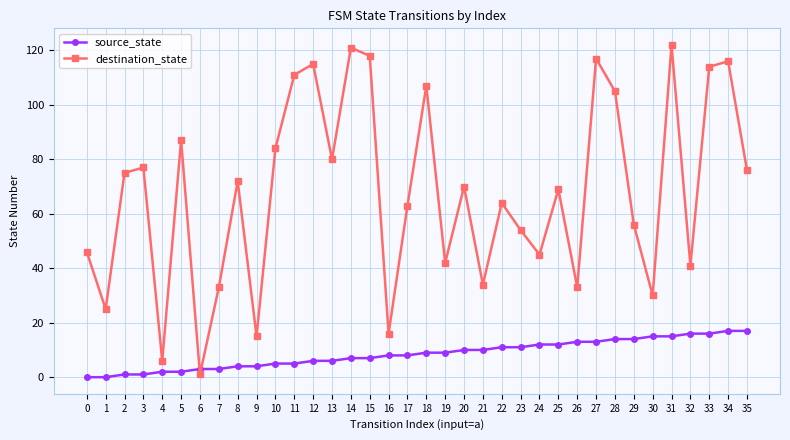

Count the number of data series in this chart.

2